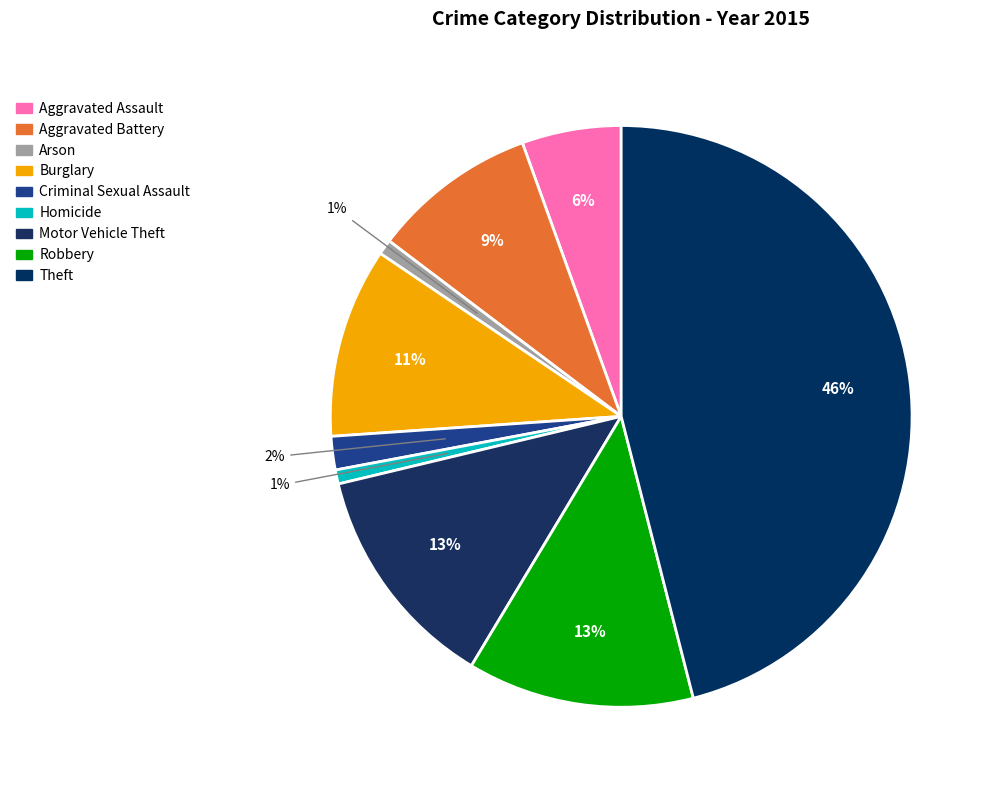

Combined, what portion of the pie is Criminal Sexual Assault and Motor Vehicle Theft?

14.5%